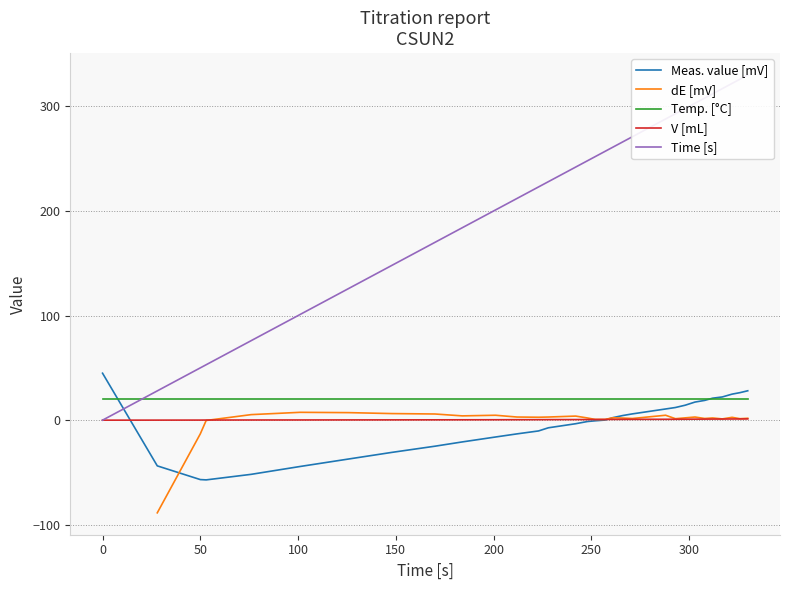

How many values in dE [mV] are below zero?

3